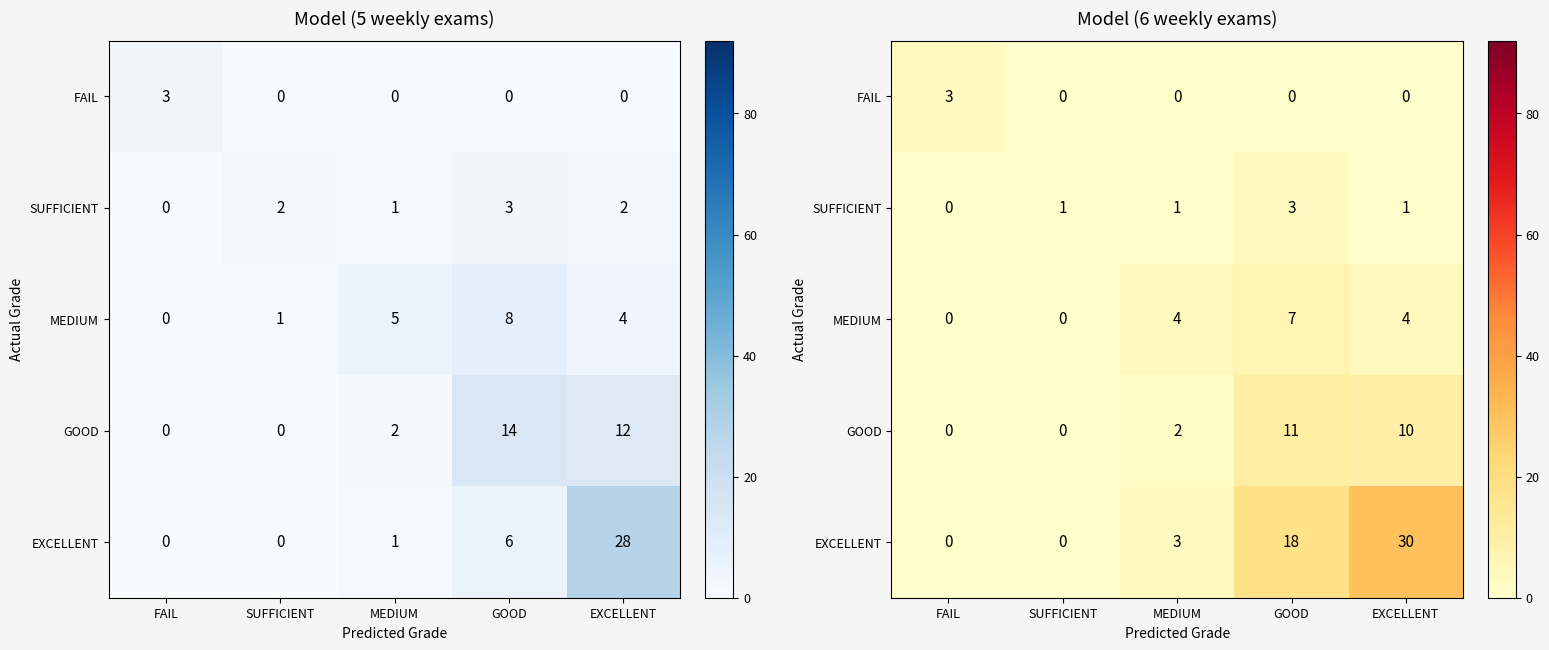

Is it true that EXCELLENT equals 30 at EXCELLENT?

True